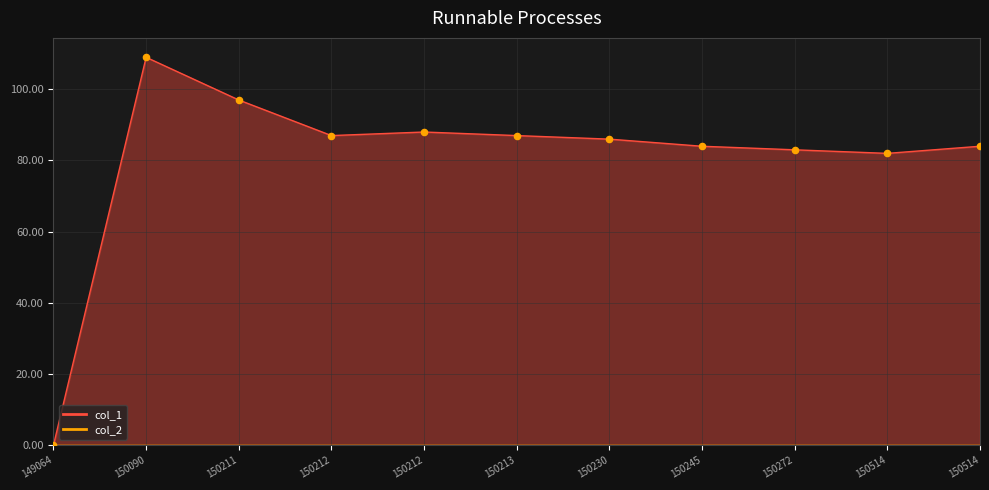

What is the change in value from 150212 to 150245?

-4